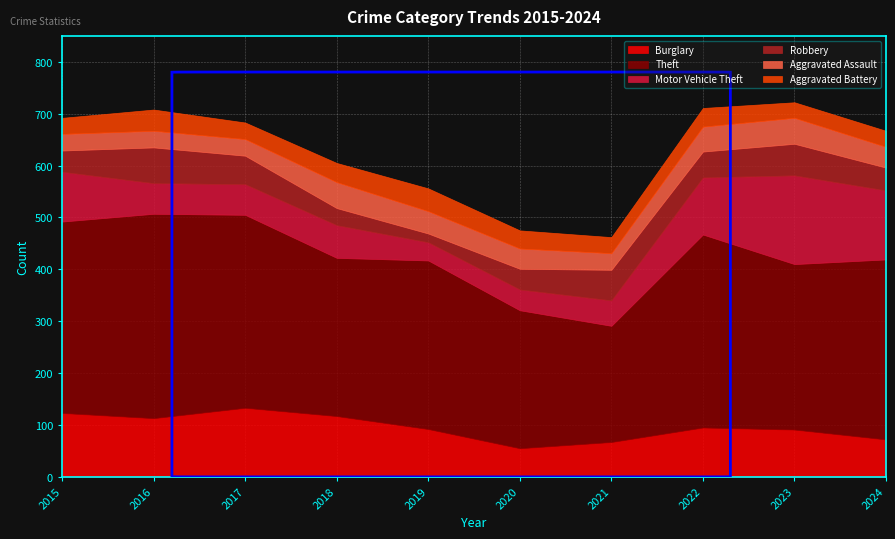

Reading left to right, list all the values displayed in this chart.

Burglary: 123	113	133	117	92	55	67	95	91	72
Theft: 369	394	372	305	325	266	224	372	319	347
Motor Vehicle Theft: 96	59	59	63	35	40	49	110	171	133
Robbery: 41	69	55	33	17	40	59	50	61	44
Aggravated Assault: 32	32	32	50	43	39	32	48	50	40
Aggravated Battery: 31	41	32	37	44	35	31	36	30	31